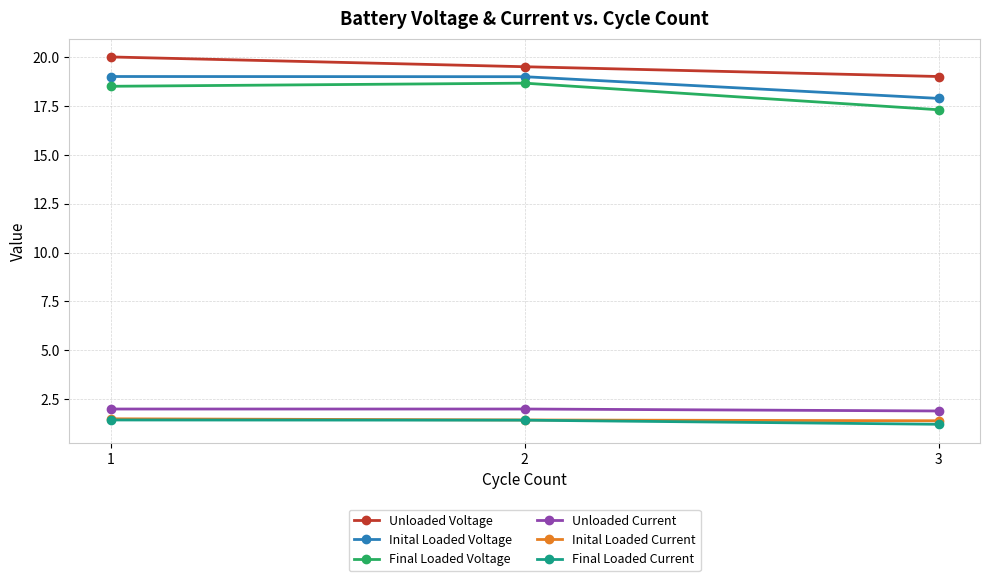

The value of Unloaded Voltage at 1 is 20.0. True or false?

True